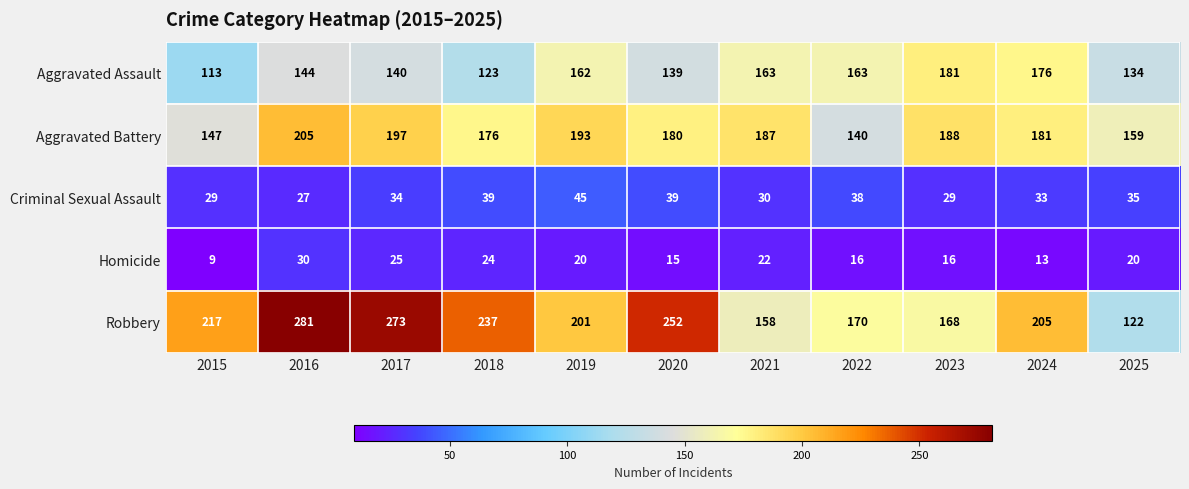

Read the Criminal Sexual Assault value at 2016, to the nearest 5.

25